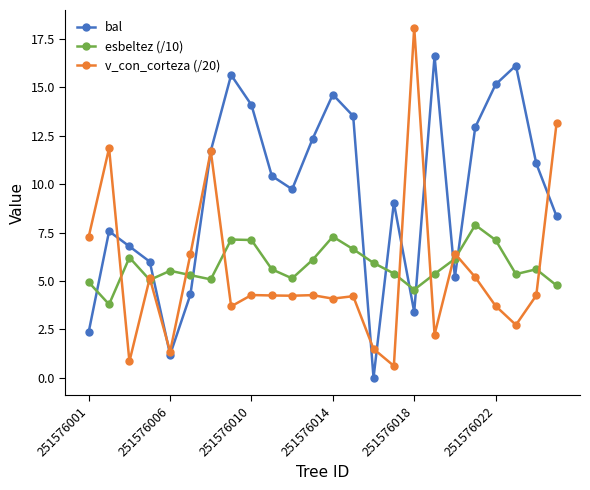

What is the value of the bal point at the 5th from the left?

1.2